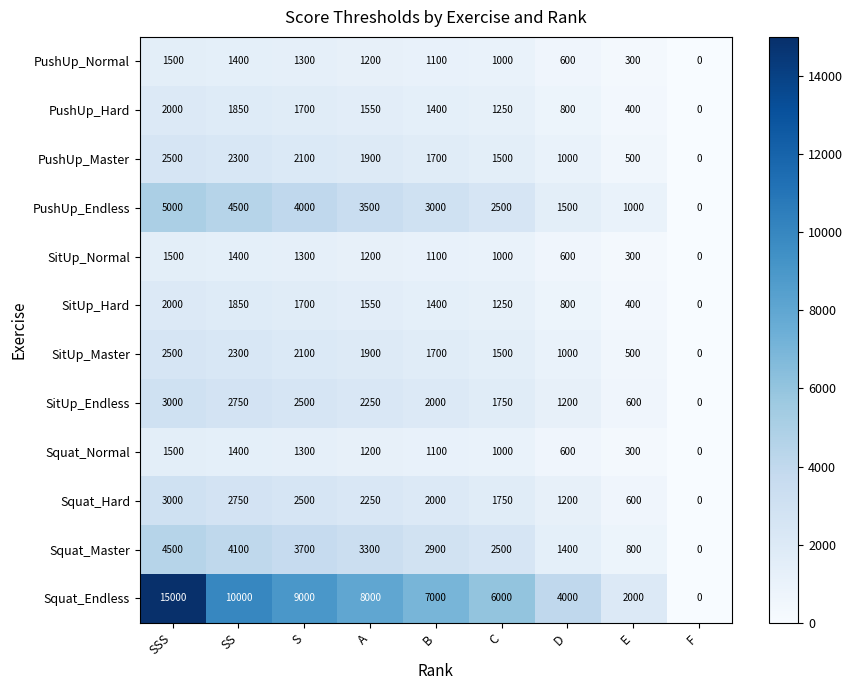

What is the sum of the SitUp_Hard values at C and SSS?

3250